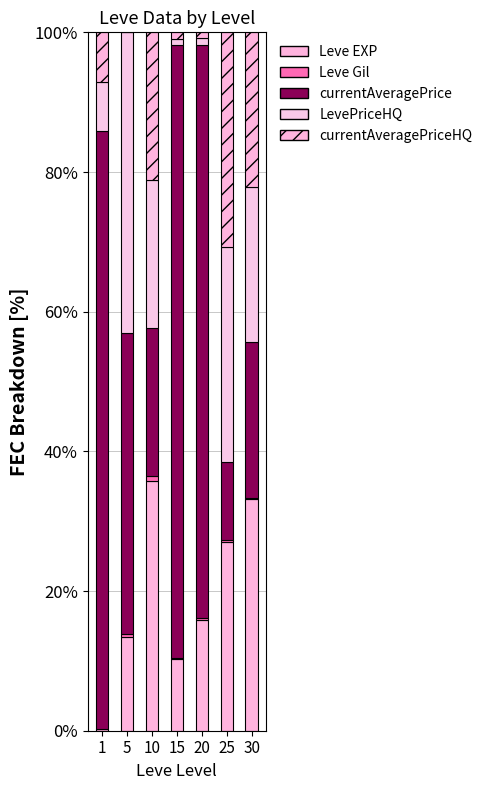

Where is currentAveragePriceHQ nearest to the value 15?

10